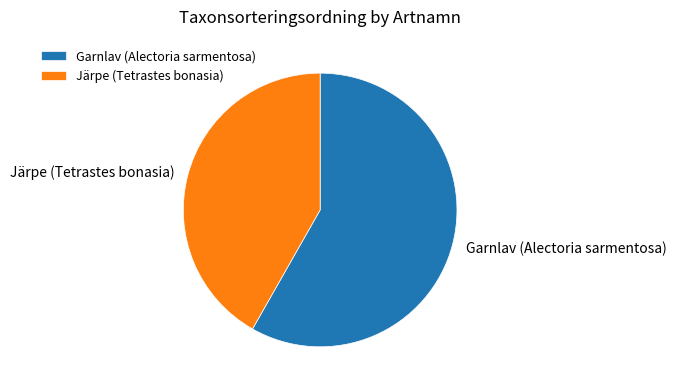

Rank the categories by value from highest to lowest.

Garnlav (Alectoria sarmentosa), Järpe (Tetrastes bonasia)